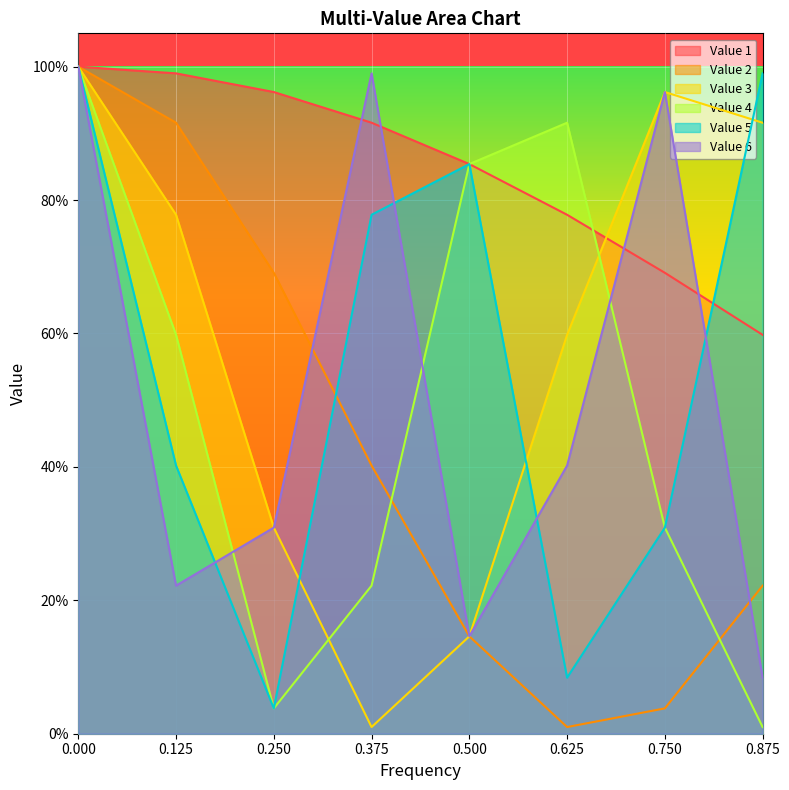

Is it true that Value 1 equals 0.7 at 0.75?

True